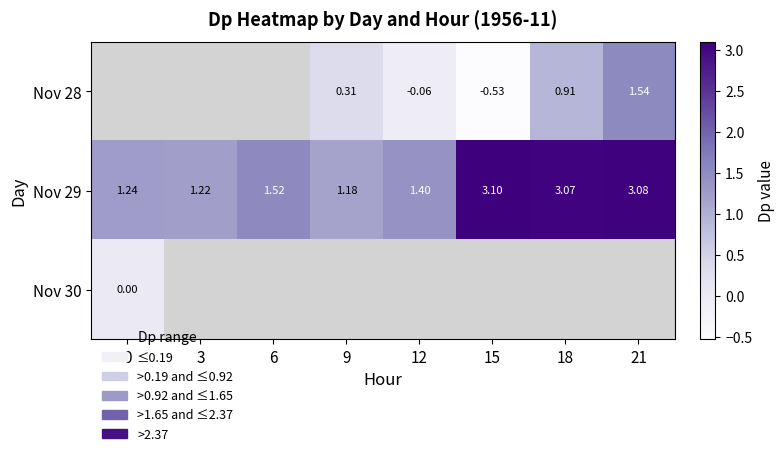

Is it true that Nov 28 equals -0.0 at 12?

False